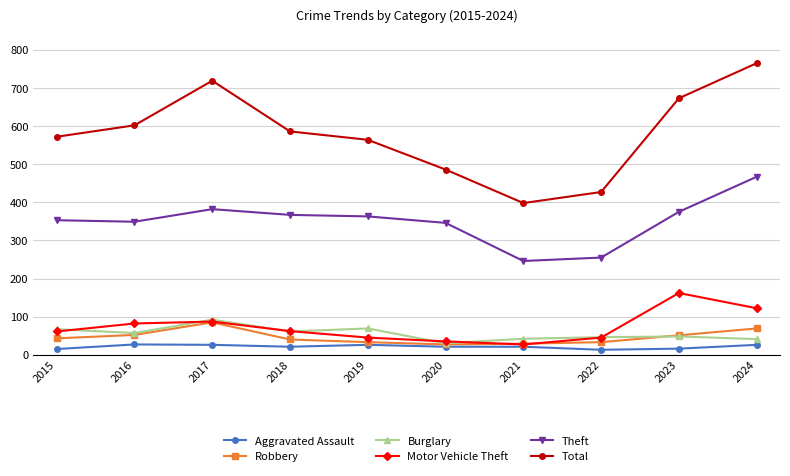

Which series has the widest spread of values?

Total